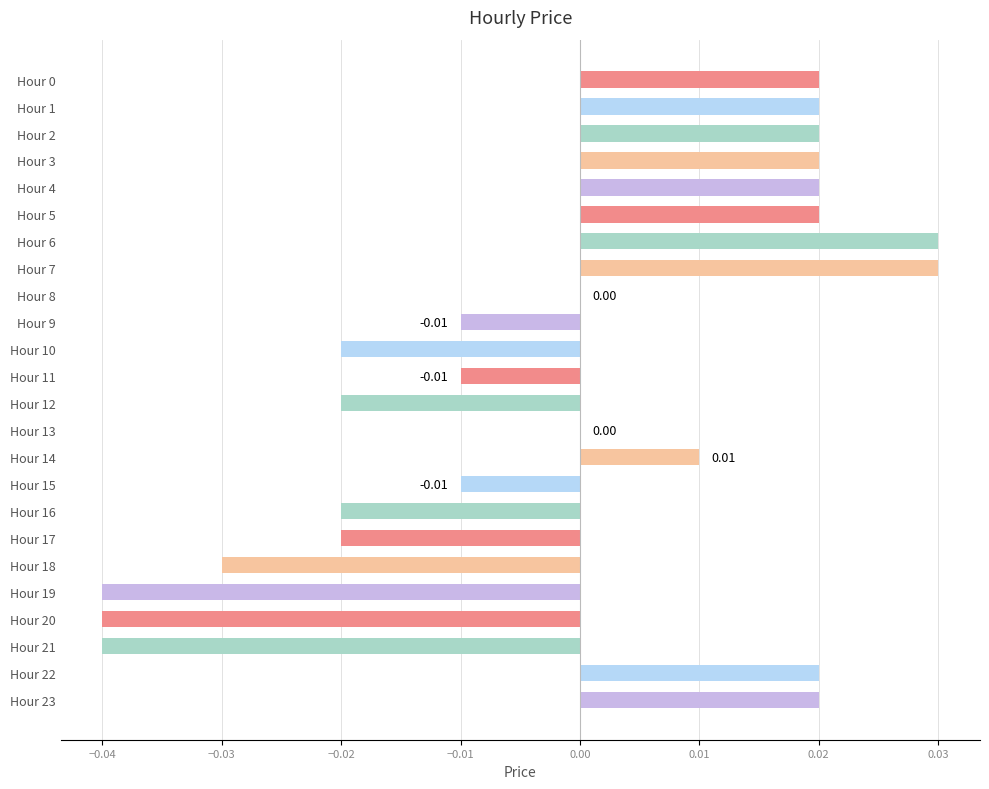

Between Hour 23 and Hour 14, which is larger?

Hour 23